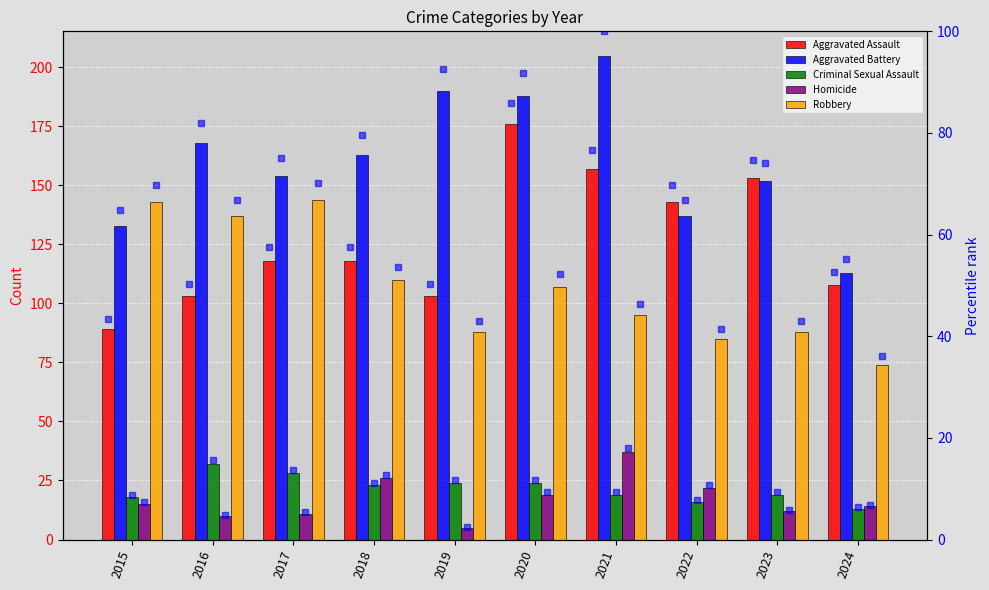

Are the bars horizontal?

No